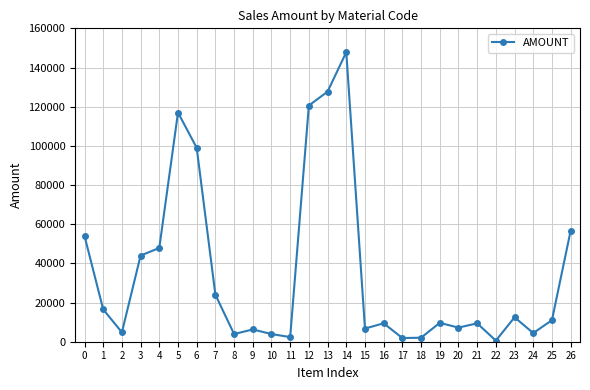

The chart shows a value of 47880.0 at 4. True or false?

True